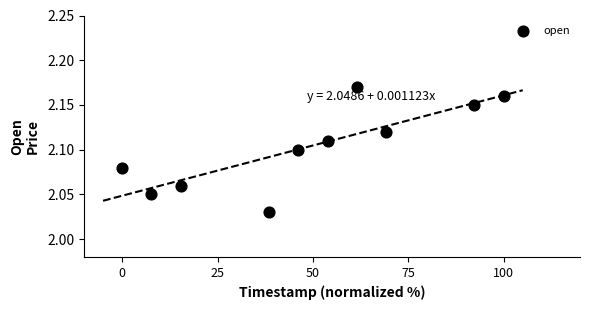

What is the average X value?

48.5